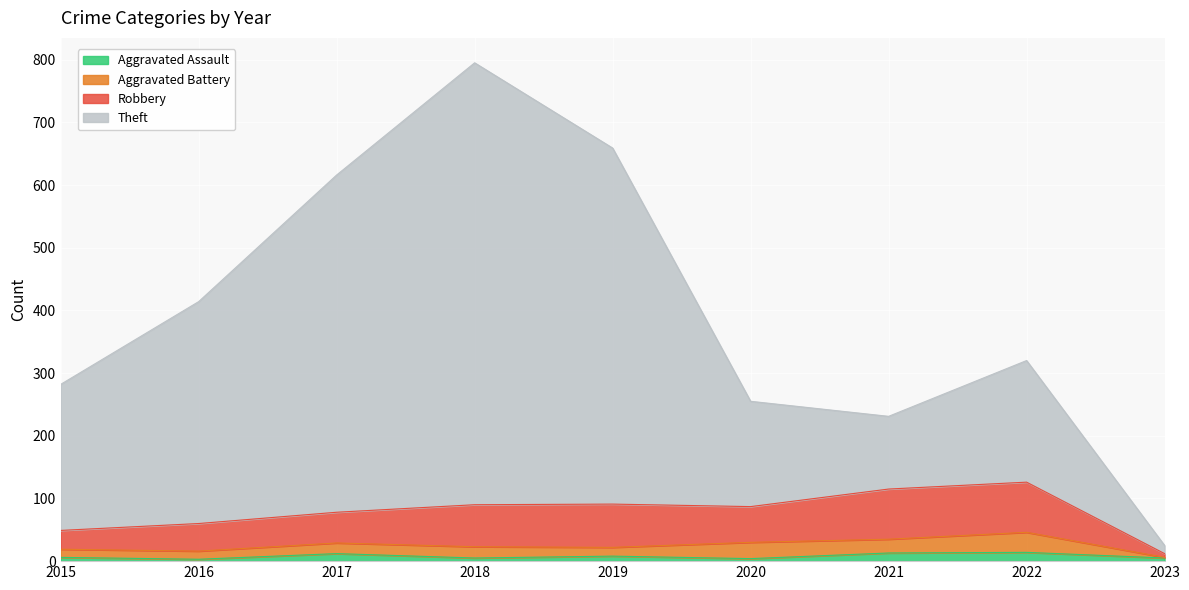

At which category is the sum across all series the highest?

2018